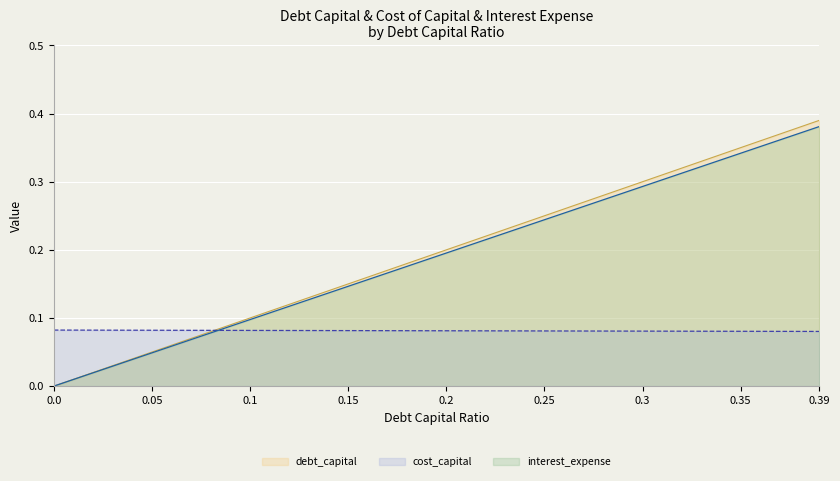

Rank the series by their maximum value, from lowest to highest.

cost_capital, interest_expense, debt_capital